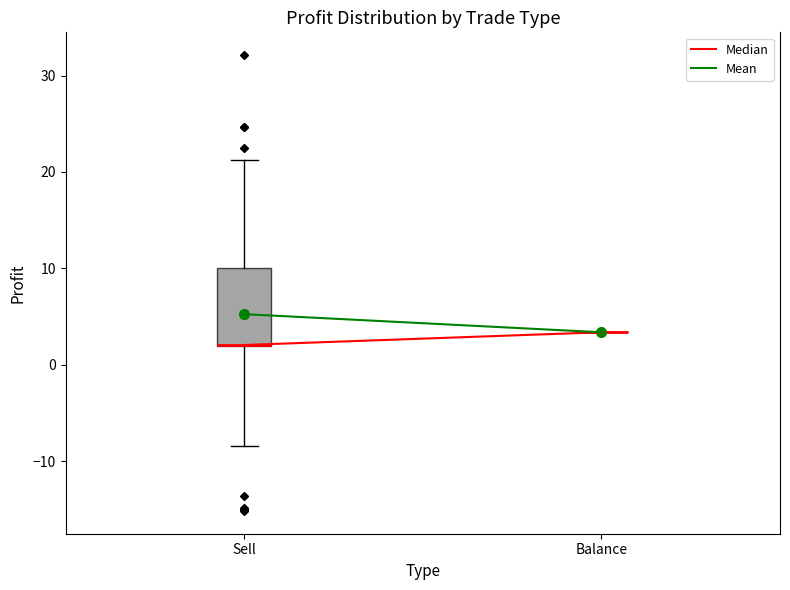

Reading left to right, read every box against the y-axis: the position of its median line, the range the box covers, and the ends of its whiskers. The values are not printed on the chart, so give them approximately, as read against the axis.

Sell: median 2 (drawn on the box's lower edge), box 2 to 10, whiskers -8 to 21
Balance: box collapsed to a line at 3, whiskers 3 to 3